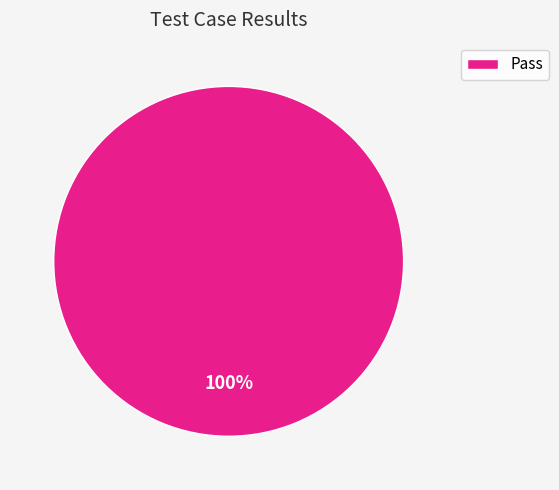

How many segments does this pie chart have?

1